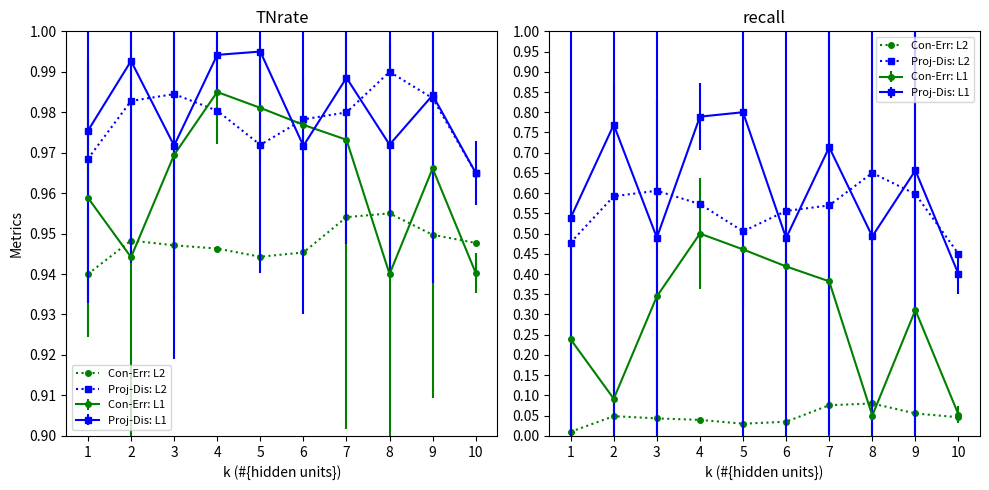

Count the Proj-Dis: L2 values in the range 0 to 1.

10